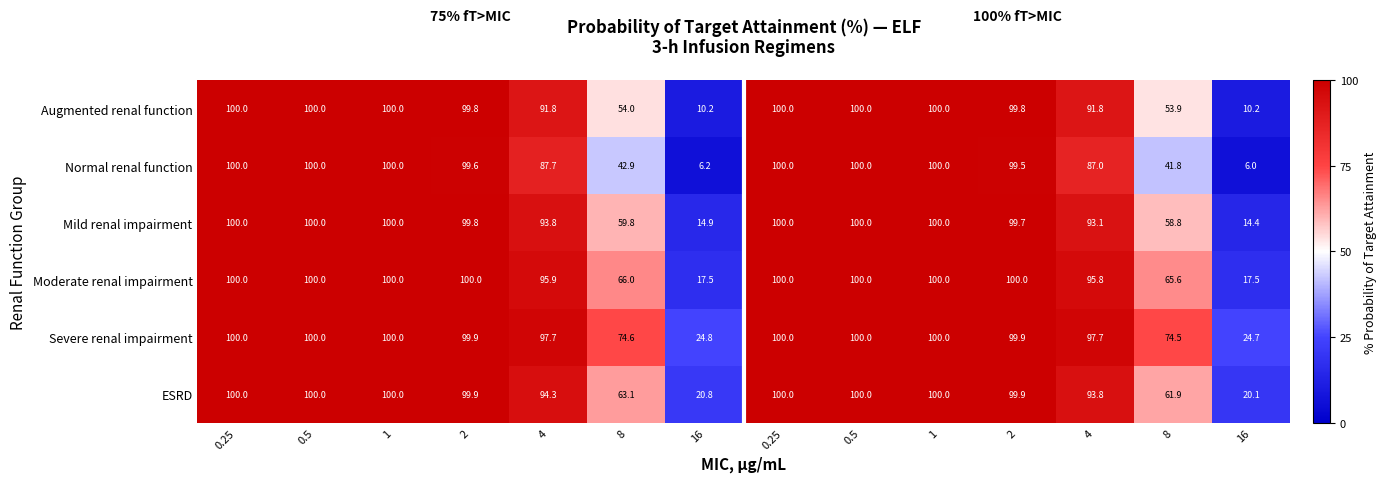

Which label corresponds to the smallest value in the chart?

16